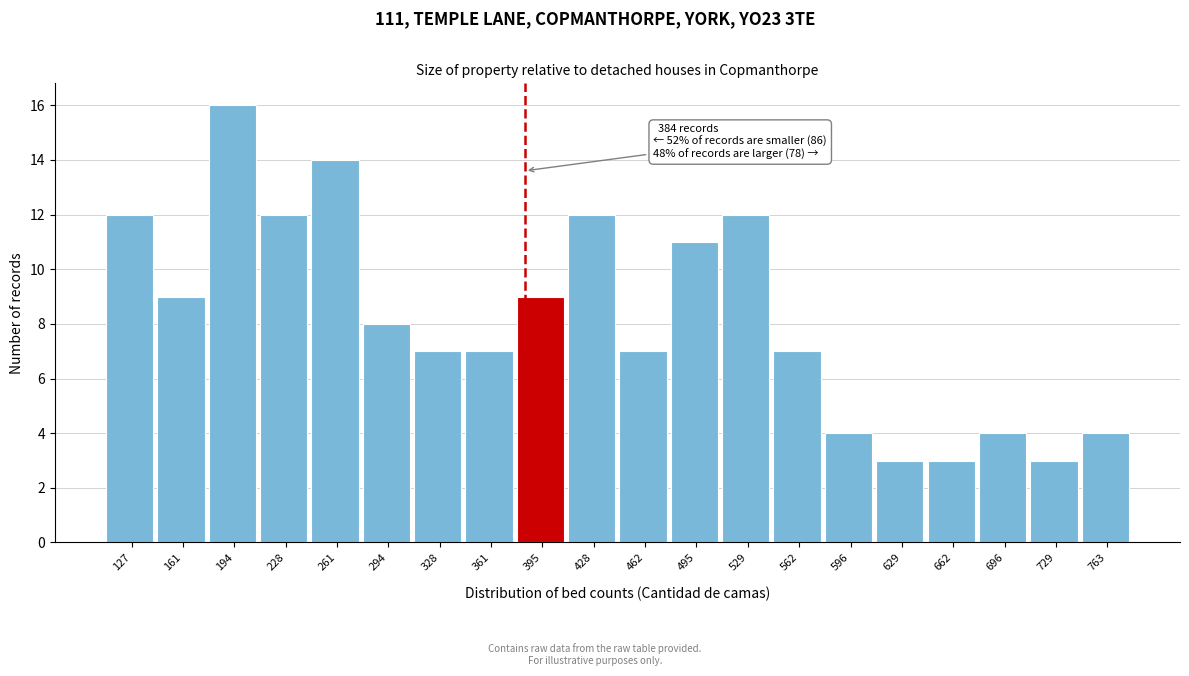

Which range on the x-axis has the tallest bar?

180 to 210